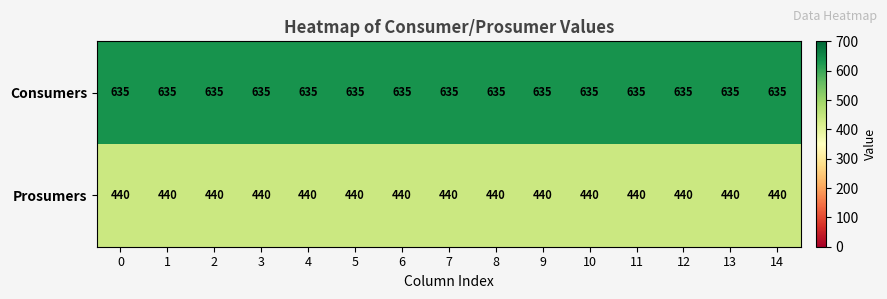

What is the sum of all Prosumers values?

6600